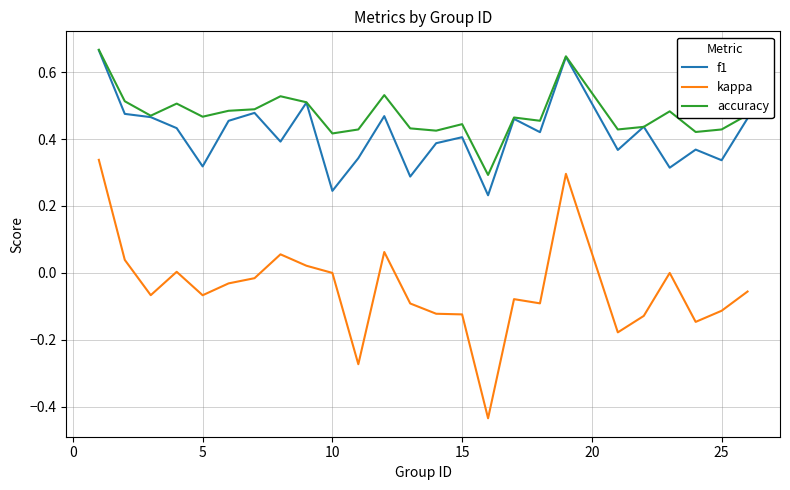

Which series has the widest spread of values?

kappa